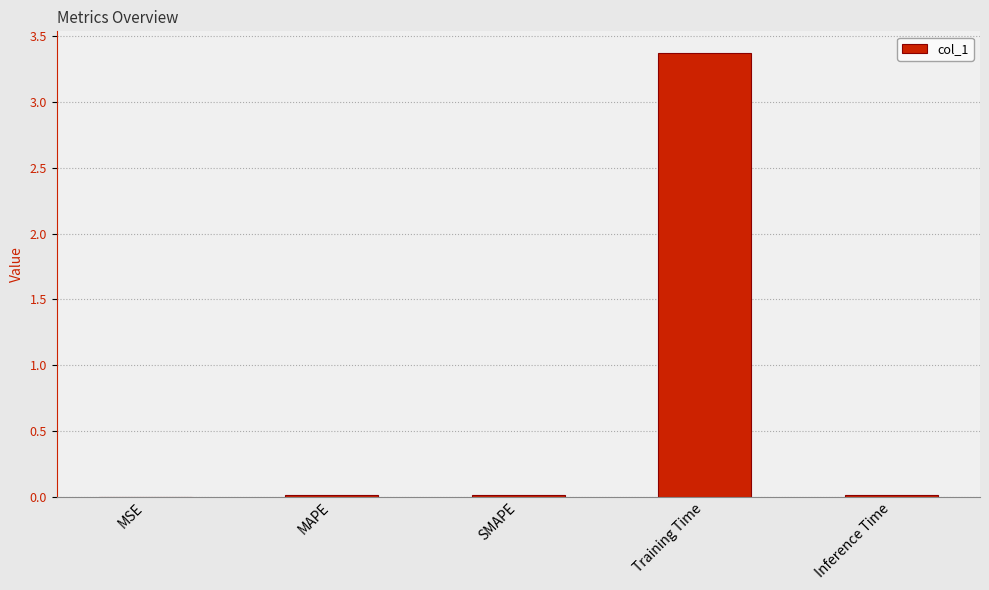

The value at MSE is 0.0. True or false?

True